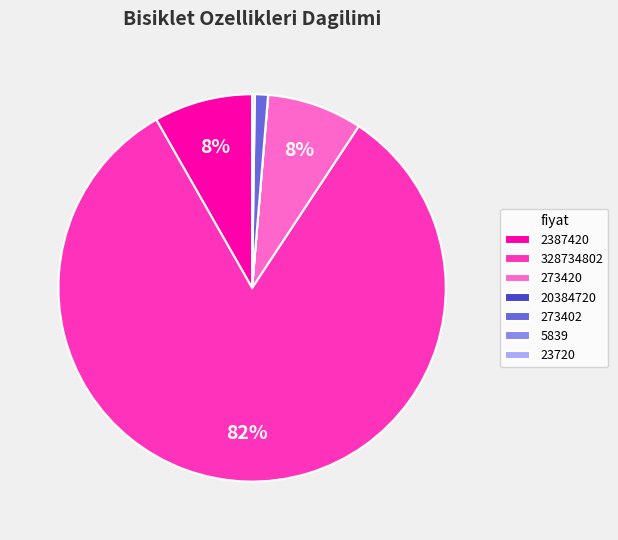

To the nearest percent, what portion does 2387420 represent?

8%